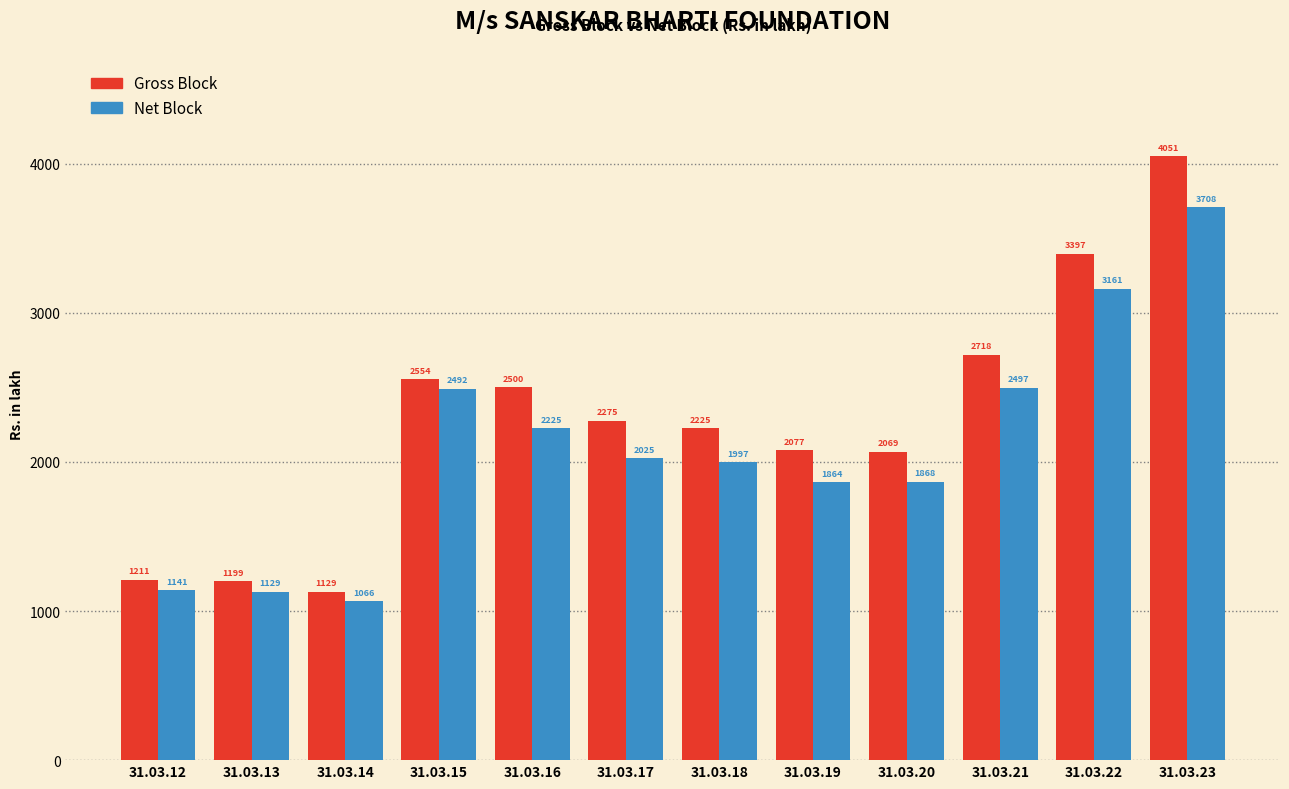

What is the average value of the Net Block series?

2097.8